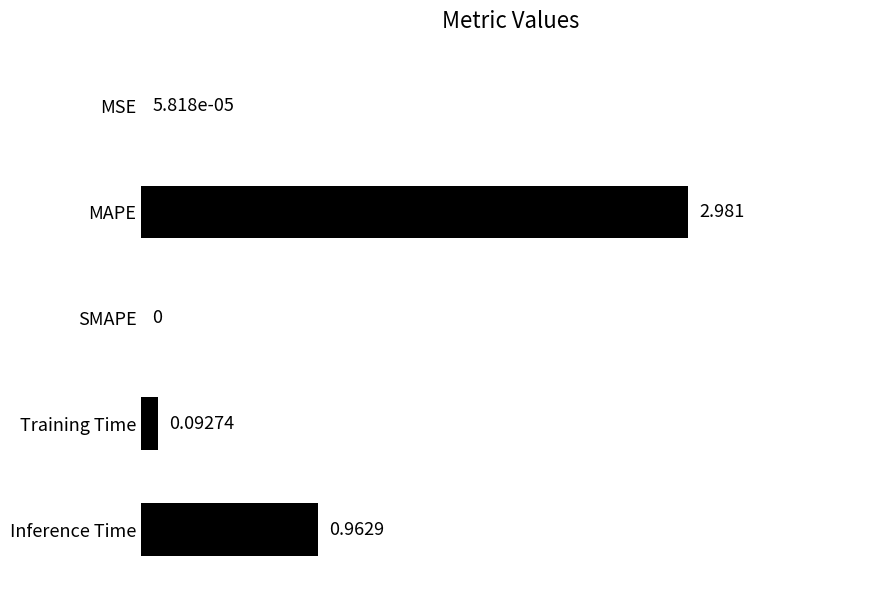

At which label is the value closest to 1?

Inference Time